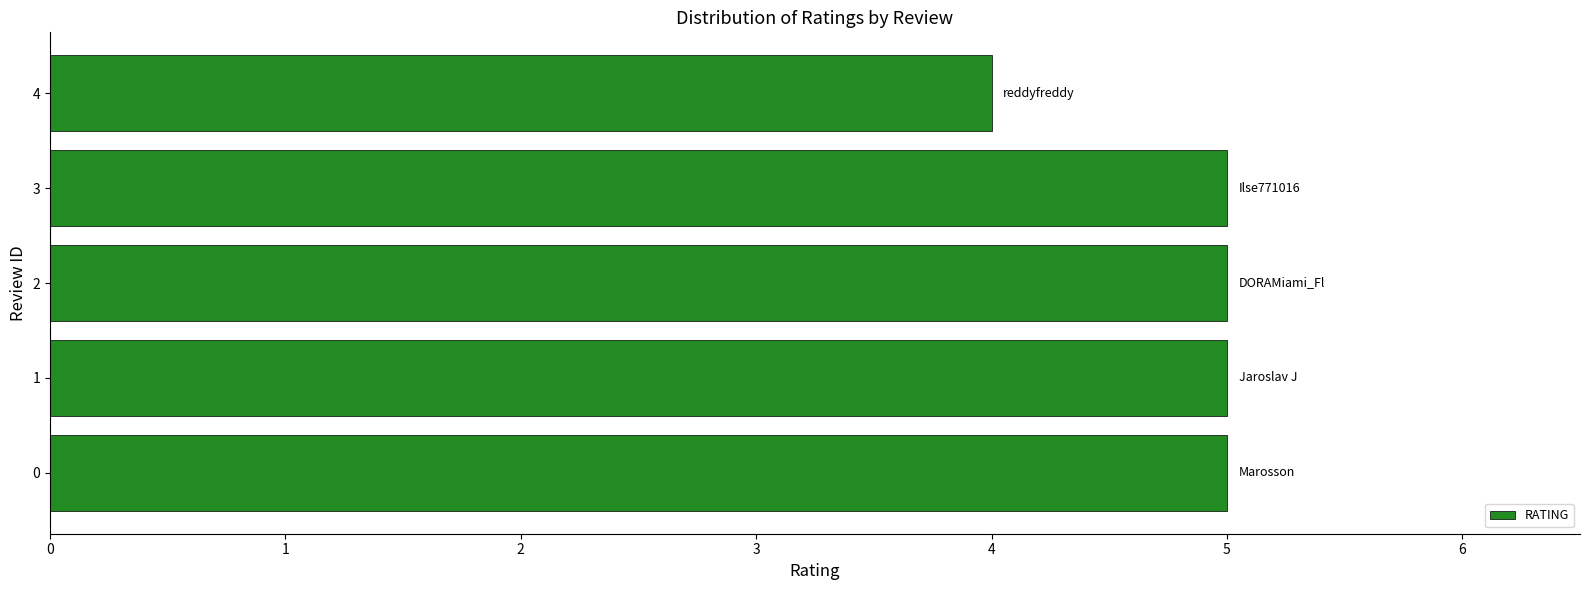

Reading top to bottom, what are all the values shown in this chart?

4	5	5	5	5